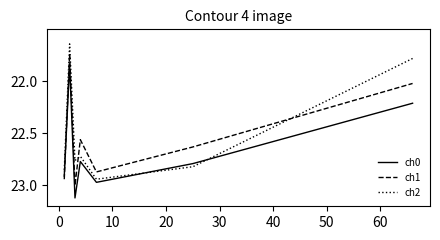

How many times do ch1 and ch0 cross each other?

1